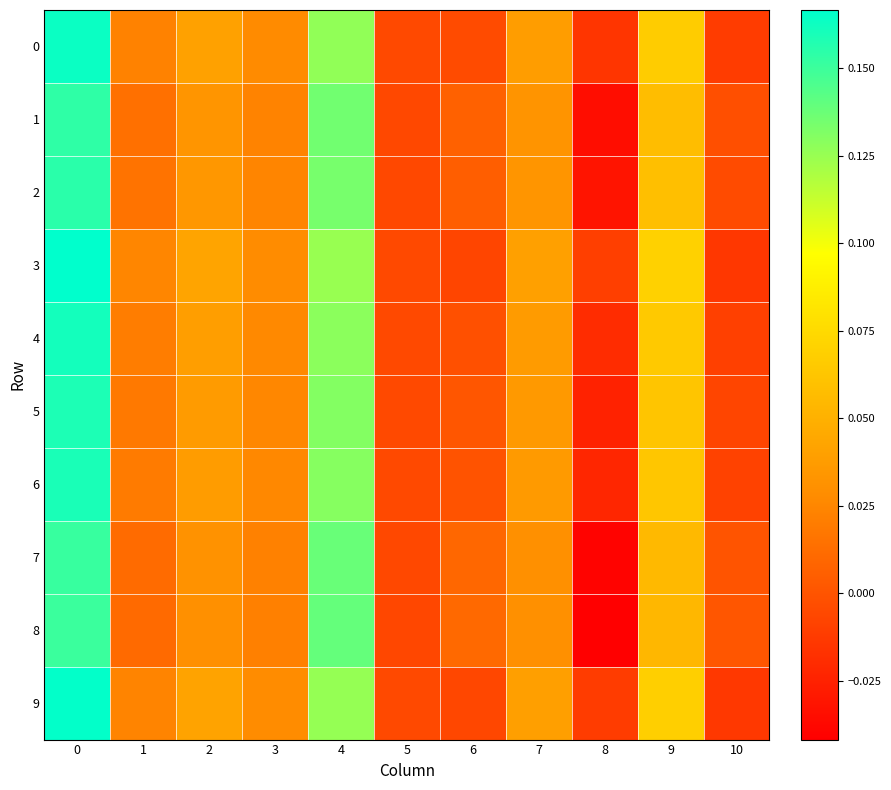

At how many categories does at least one series exceed 0?

9